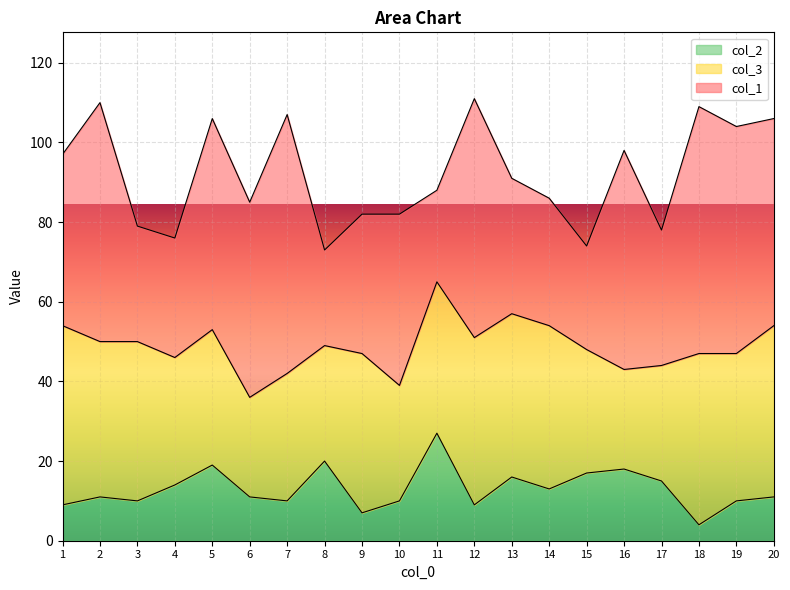

What is the difference between the col_3 values at 5 and 19?

3